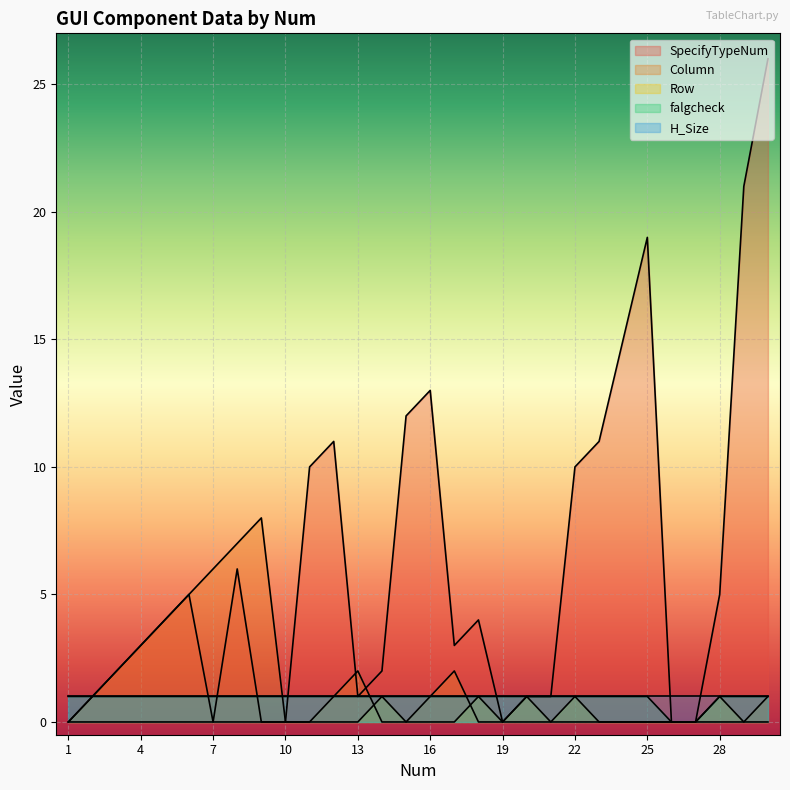

True or false: Column has more than 2 points higher than both neighbors.

True